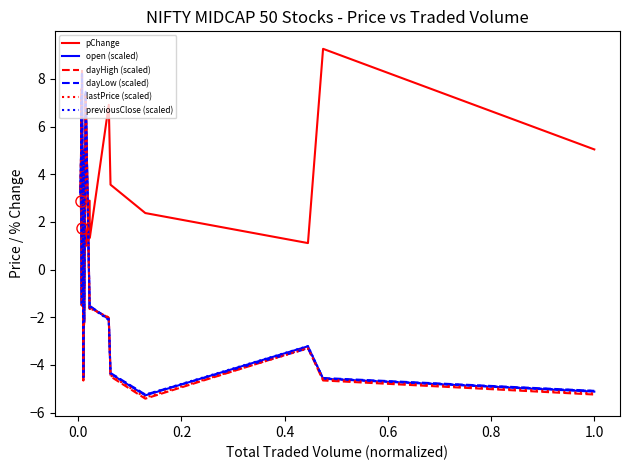

Which series has the largest range (max minus min)?

dayHigh (scaled)